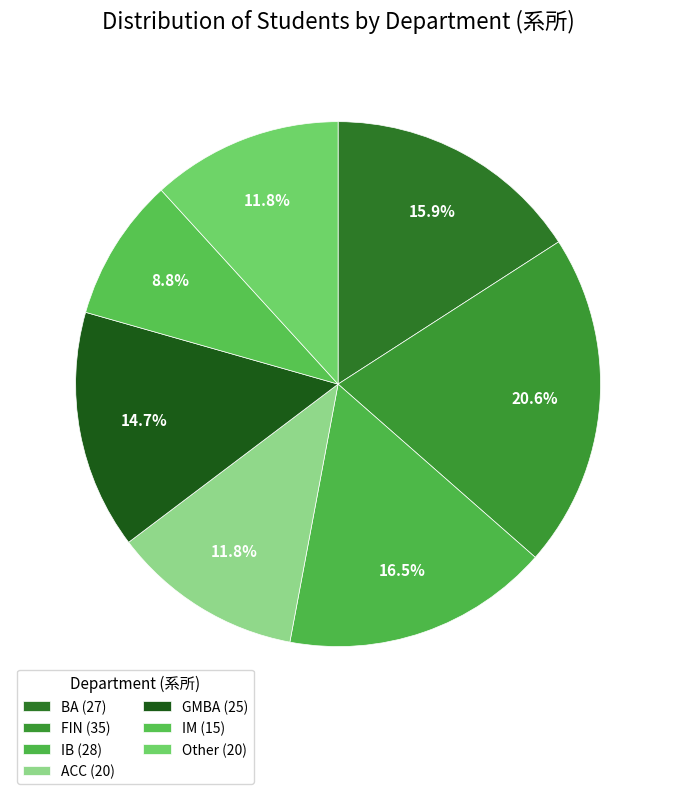

Count the number of slices in the pie.

7